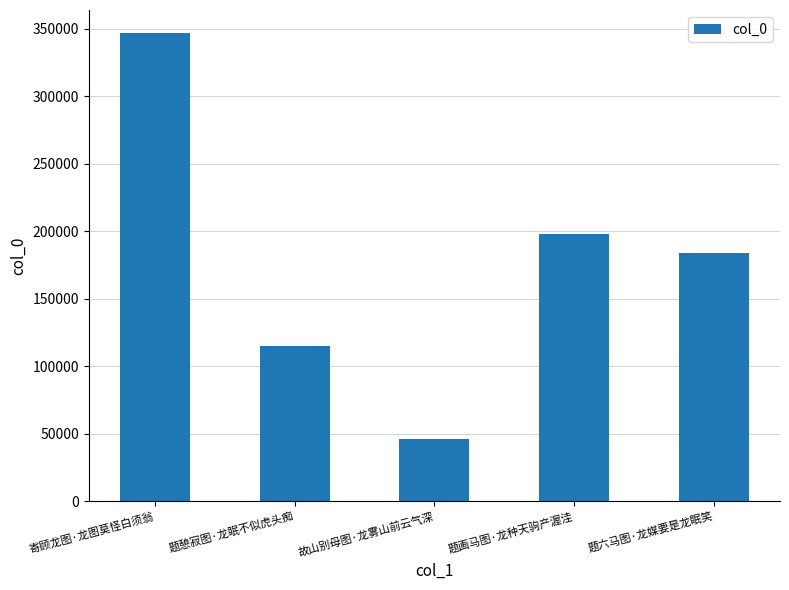

Approximately how many times larger is the value at 题画马图·龙种天驹产渥洼 compared to 寄顾龙图·龙图莫怪白须翁?

0.6